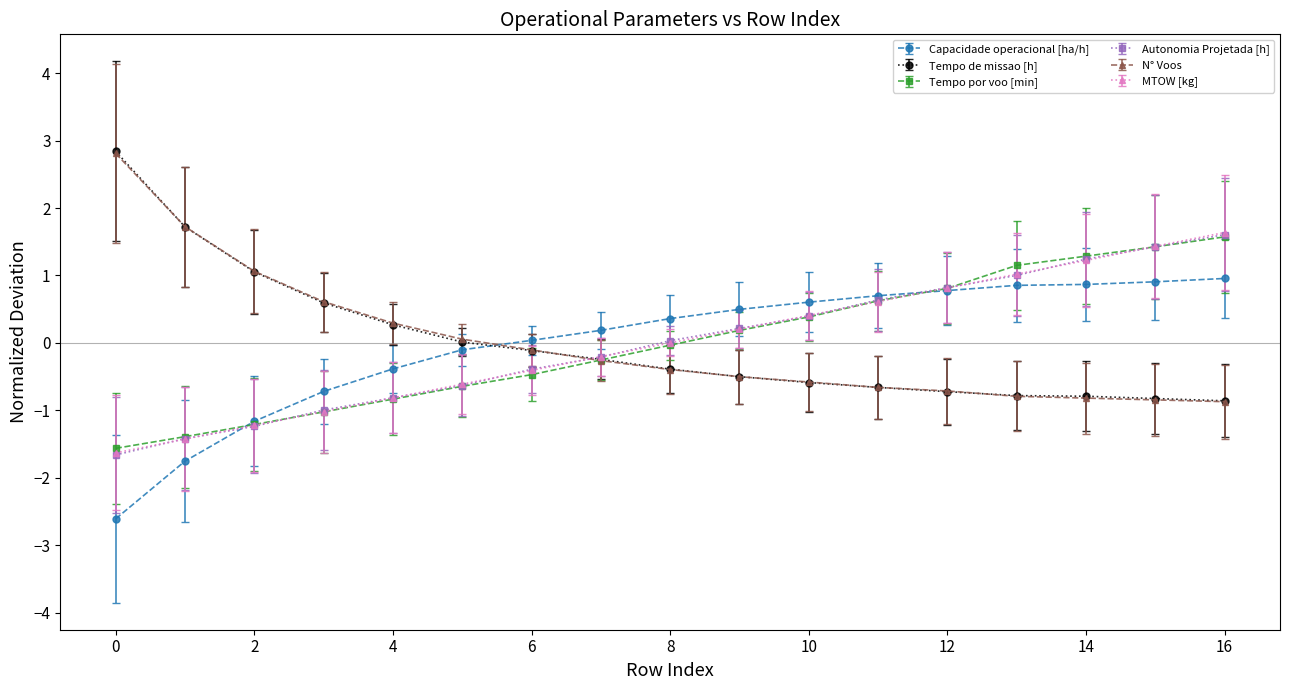

What is the minimum value for Tempo por voo [min]?

-1.6